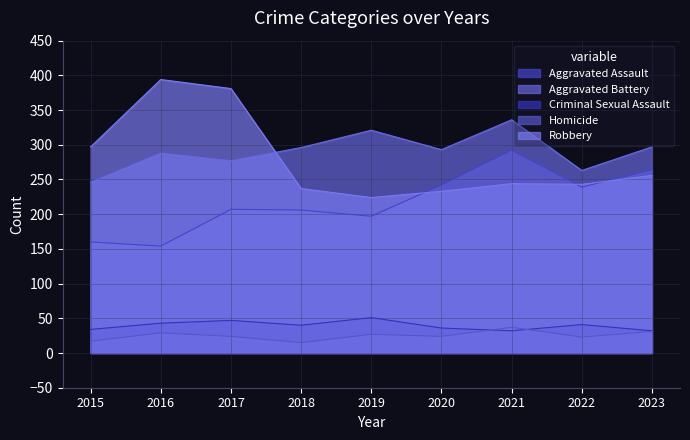

Read the Aggravated Assault value at 2017, to the nearest 10.

210